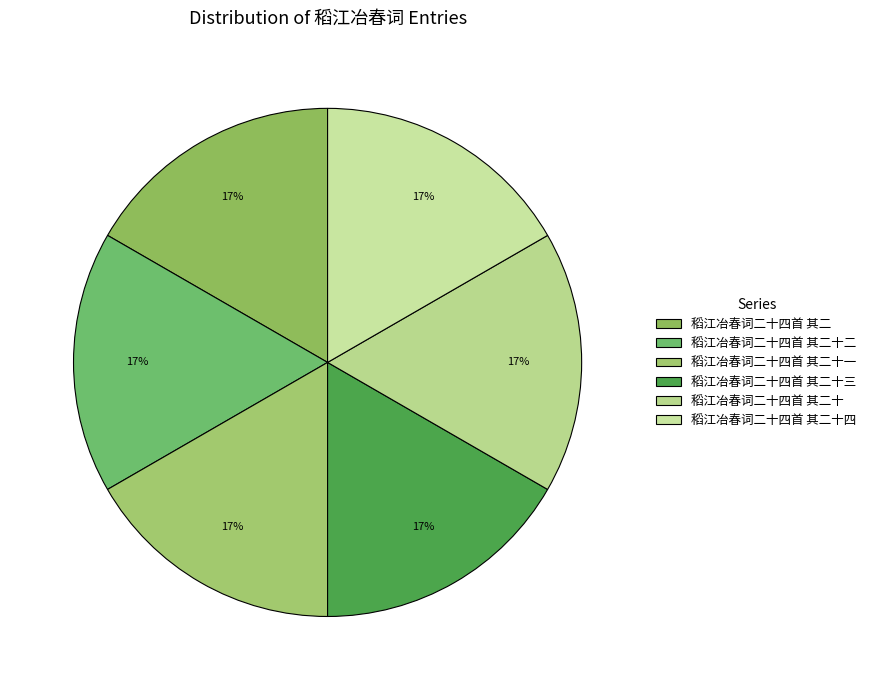

To the nearest percent, what percentage of the pie is 稻江冶春词二十四首 其二十一?

17%